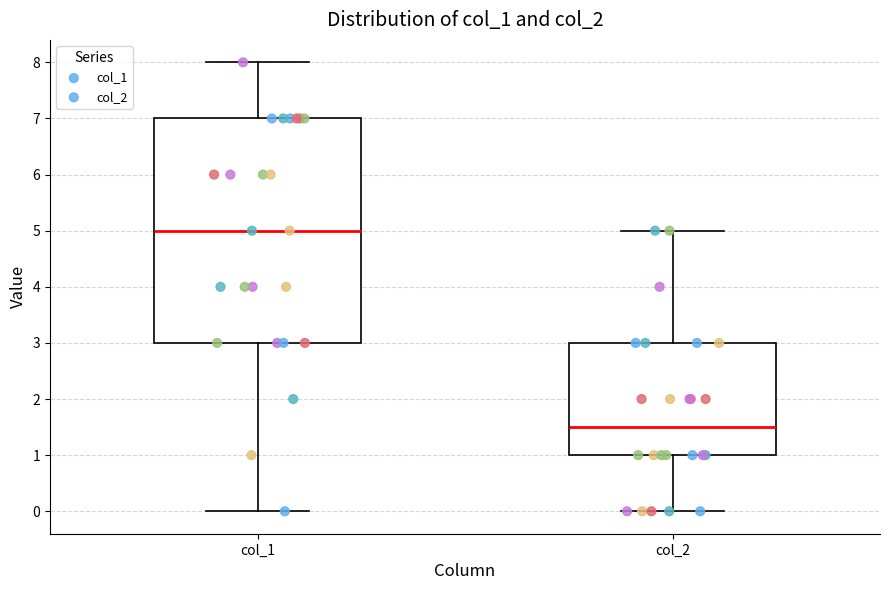

Reading left to right, transcribe this box plot: for each box, give where its median line is, the range the box spans, and where its two whiskers end, as read against the y-axis. The values are not printed on the chart, so give them approximately, as read against the axis.

col_1: median 5.0, box 3.0 to 7.0, whiskers 0.0 to 8.0
col_2: median 1.5, box 1.0 to 3.0, whiskers 0.0 to 5.0